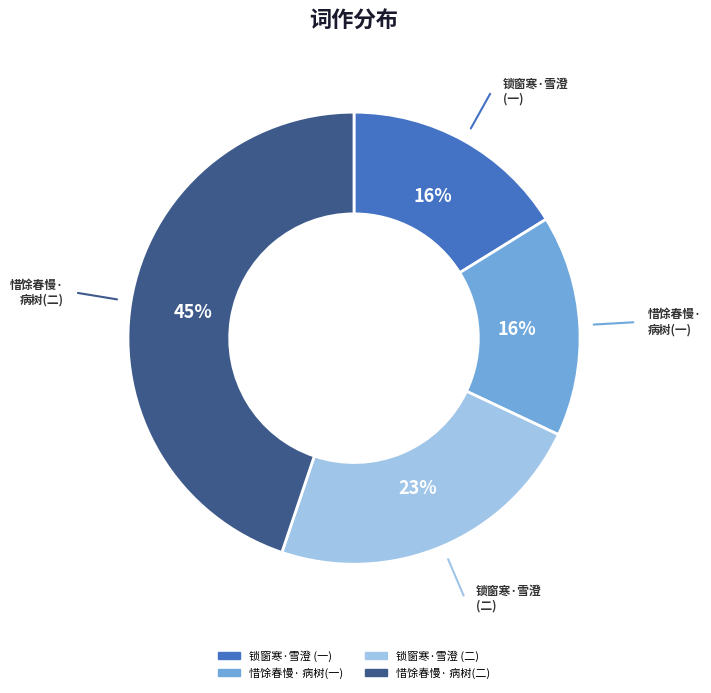

Count the number of slices in the pie.

4